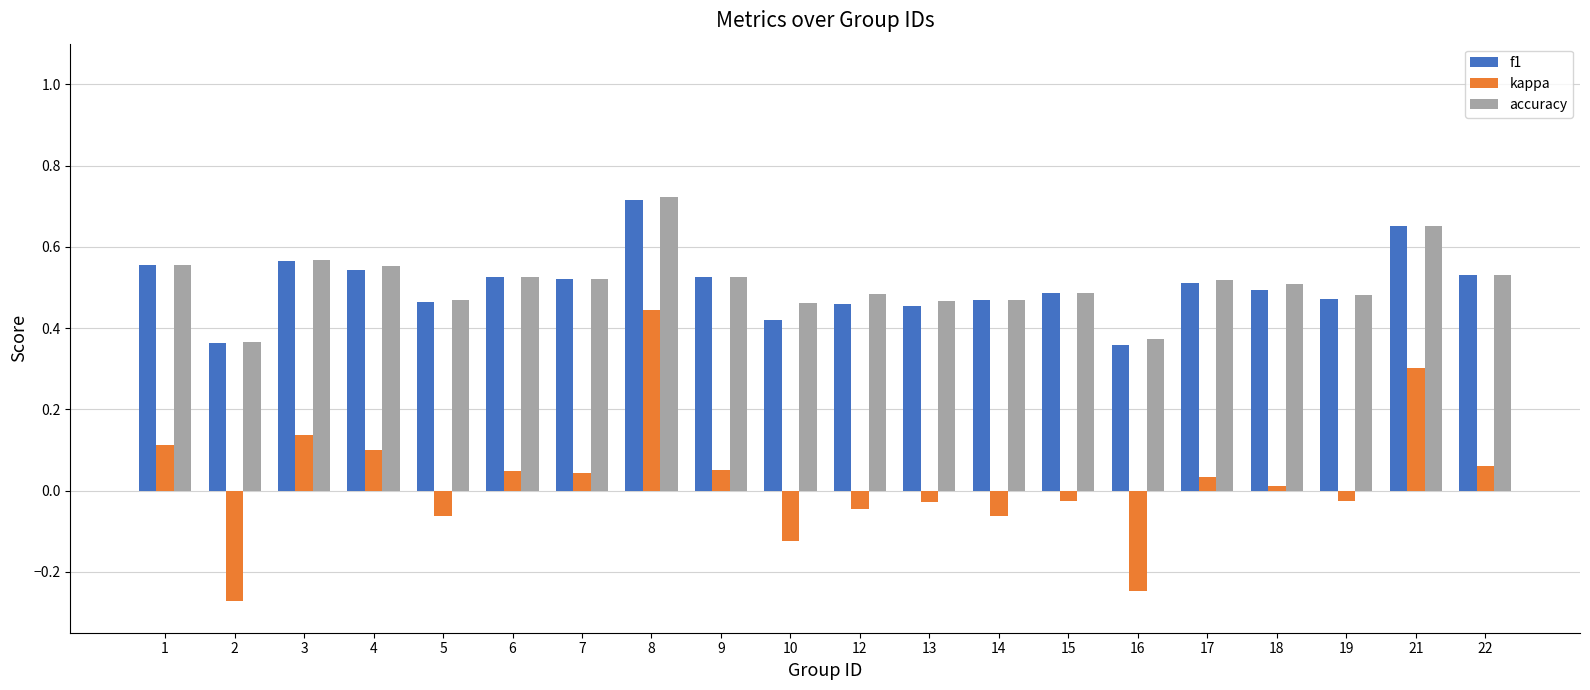

At which category is the sum across all series the highest?

8